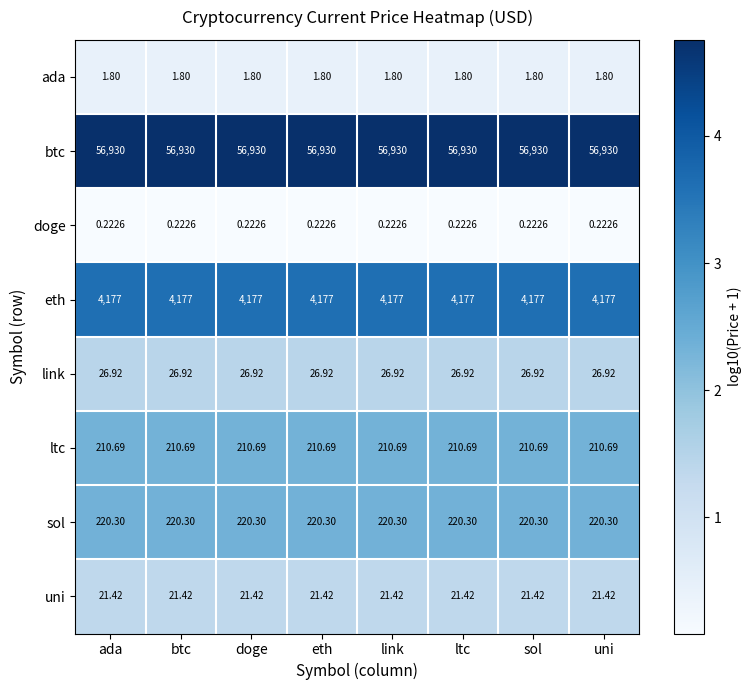

At eth, list the series in order from largest to smallest.

btc, eth, sol, ltc, link, uni, ada, doge